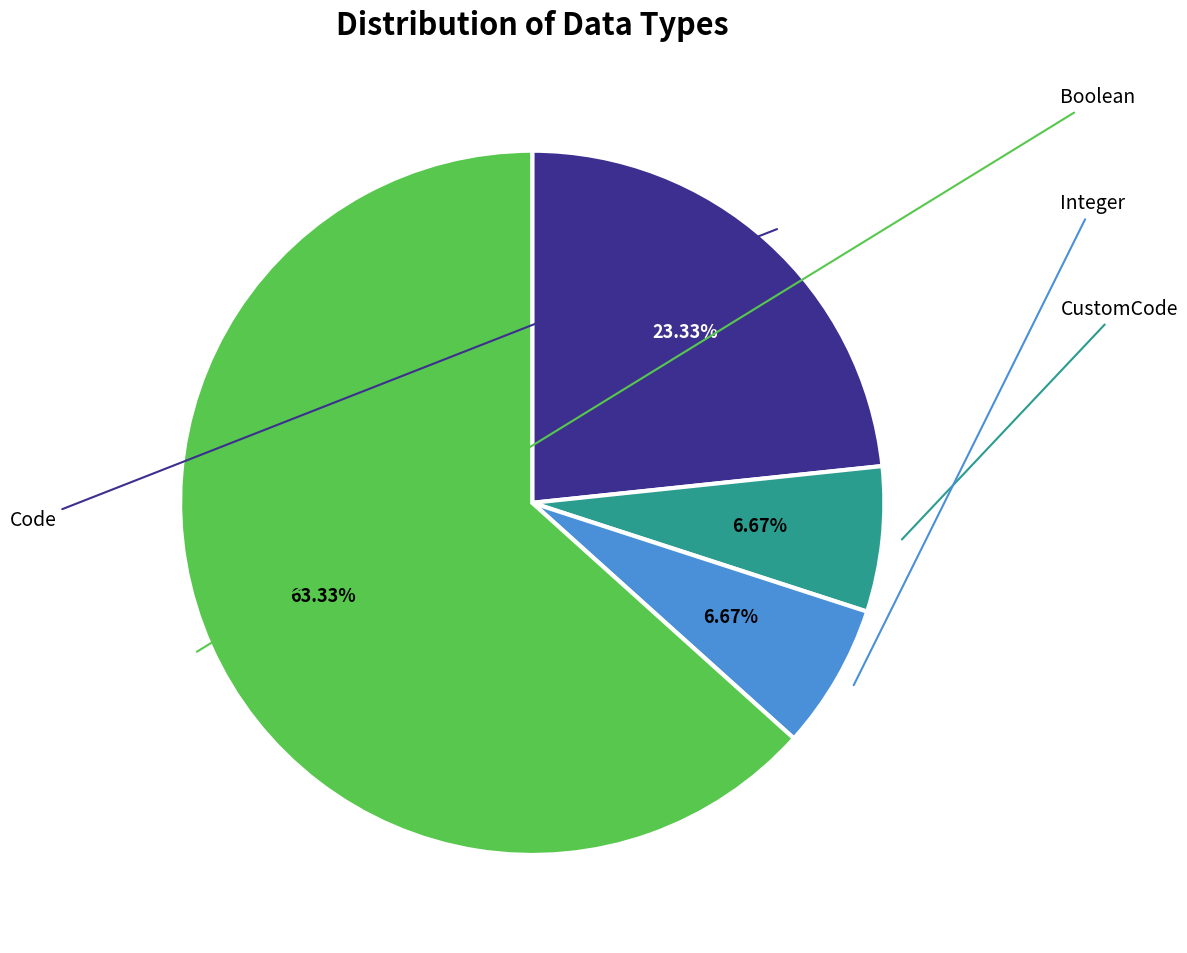

Which slice is the largest?

Boolean